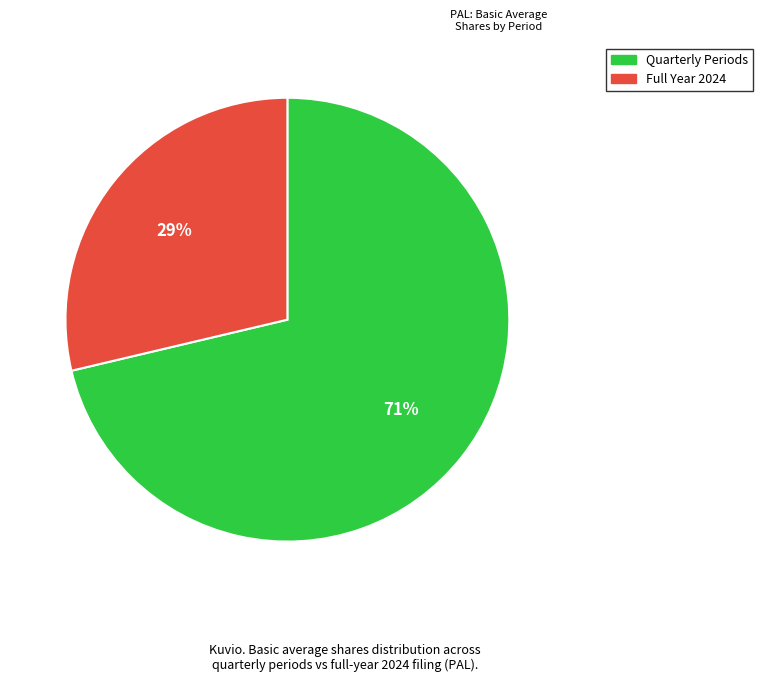

Count the number of slices in the pie.

2